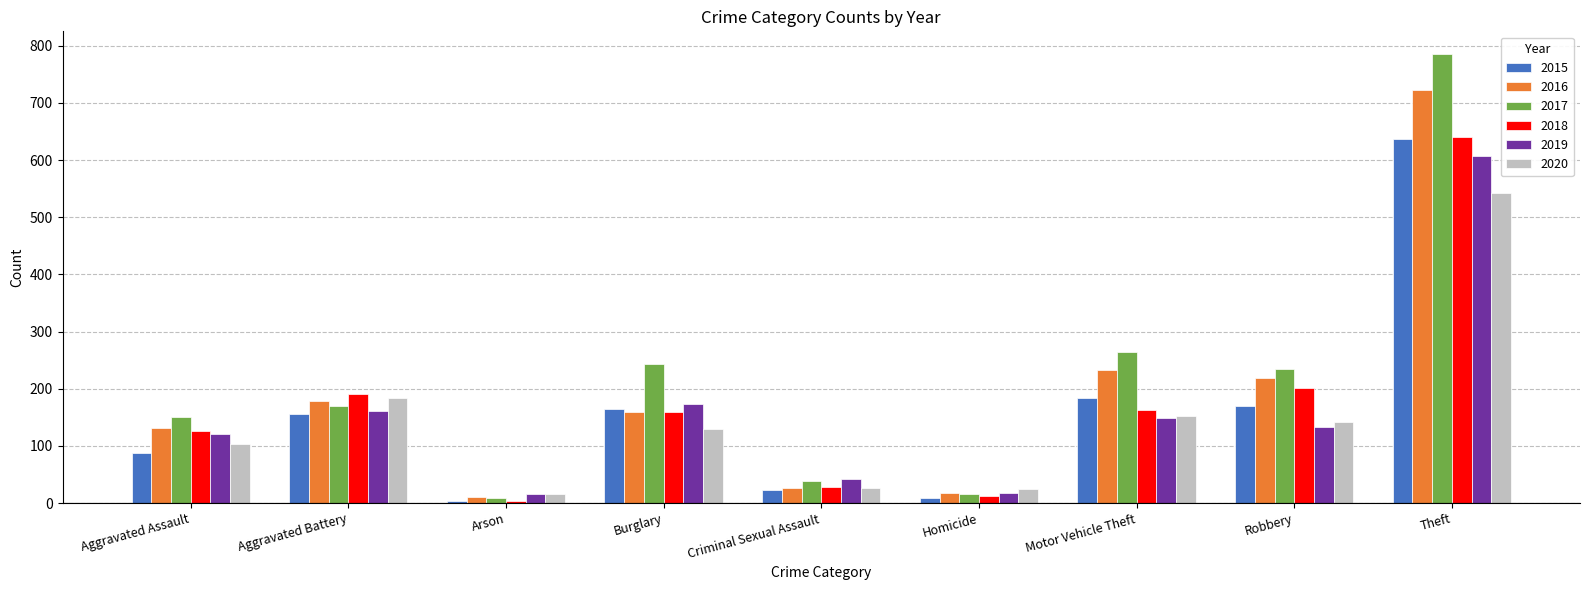

What is the average value of the 2019 series?

158